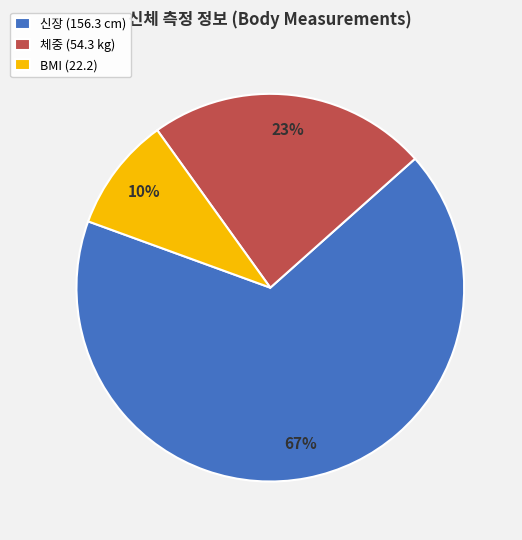

Which slice represents more than half of the pie?

신장 (156.3 cm)